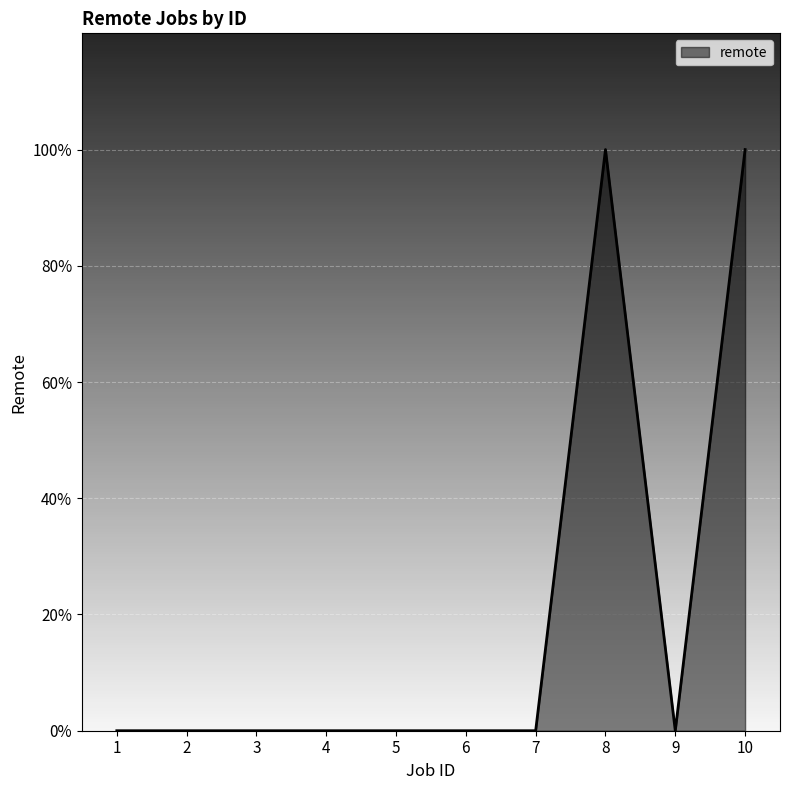

How many points are higher than both their immediate neighbors (excluding endpoints)?

1